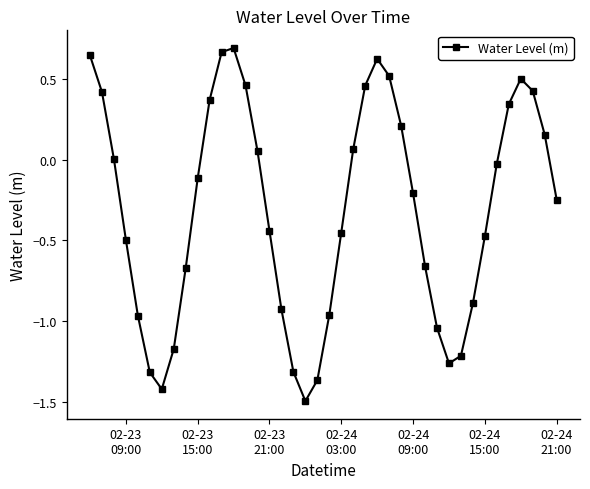

How many points are higher than both their immediate neighbors (excluding endpoints)?

3